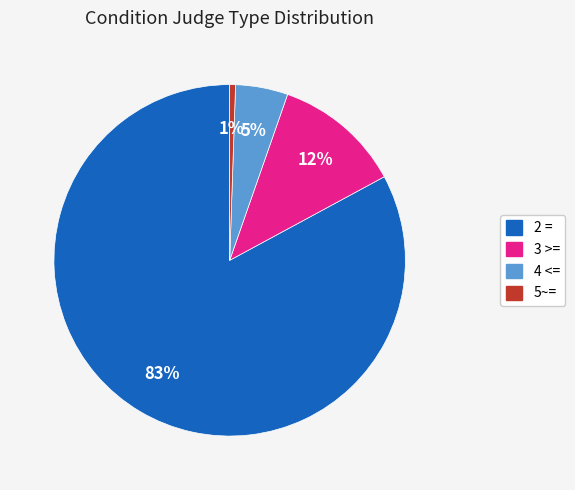

How many slices are in this pie chart?

4